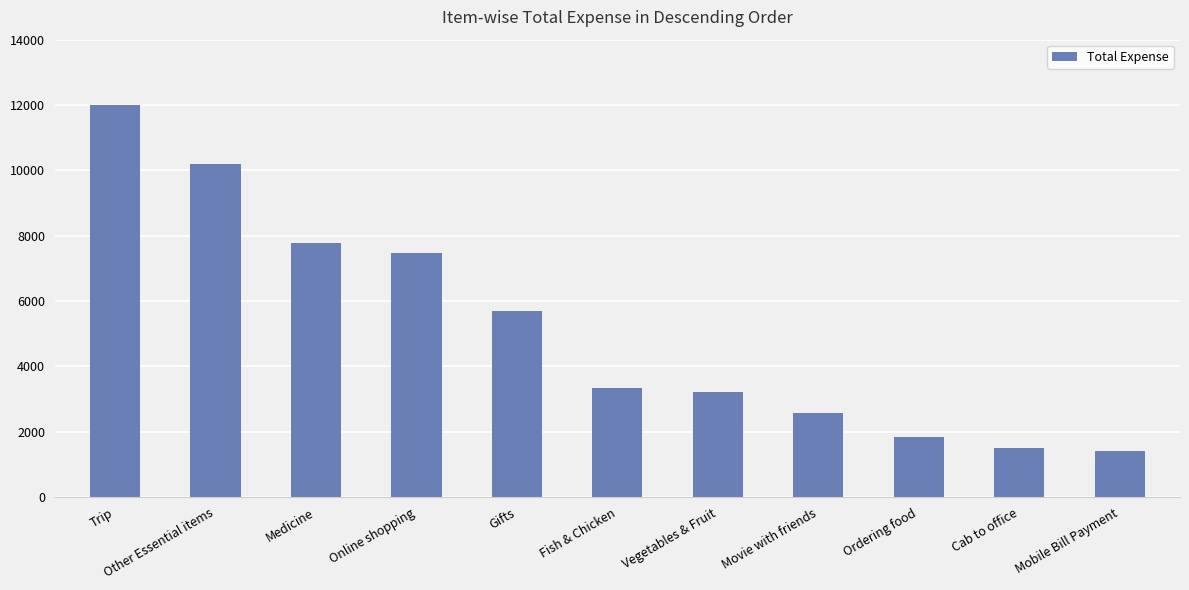

What is the minimum value shown in the chart?

1411.3